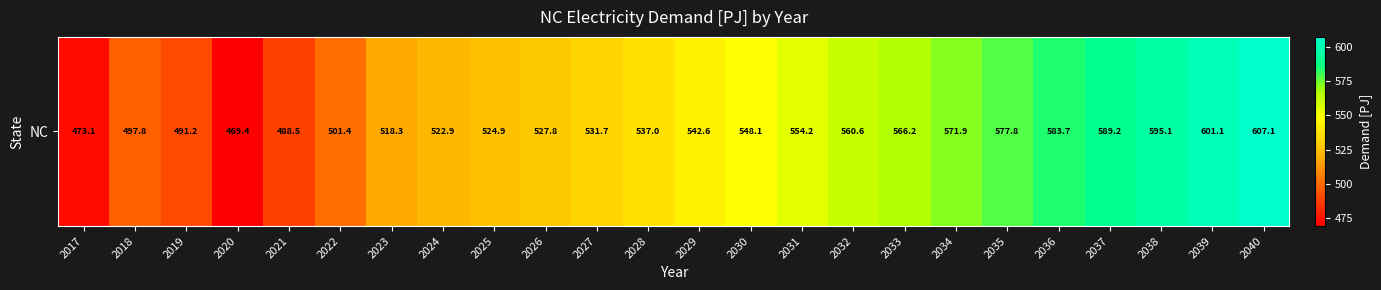

Between 2030 and 2033, which is larger?

2033